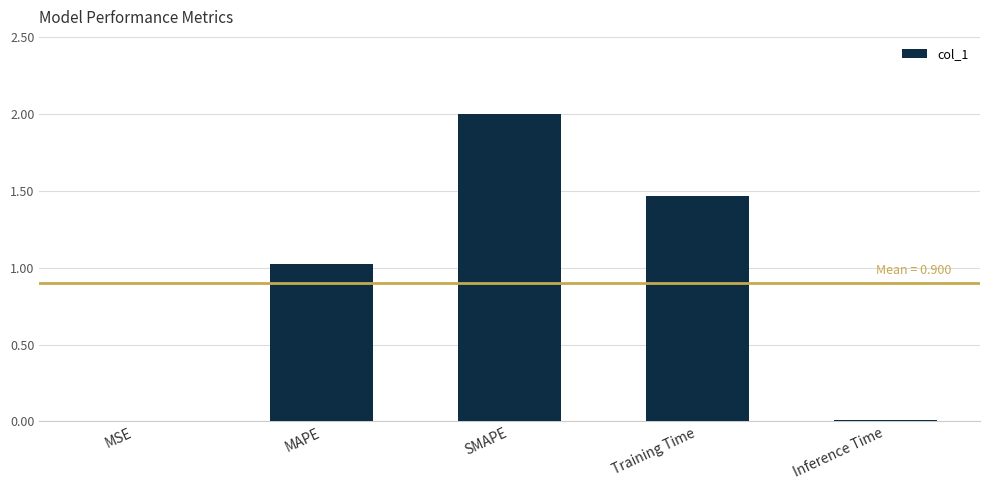

Where does the data first go above 1?

MAPE